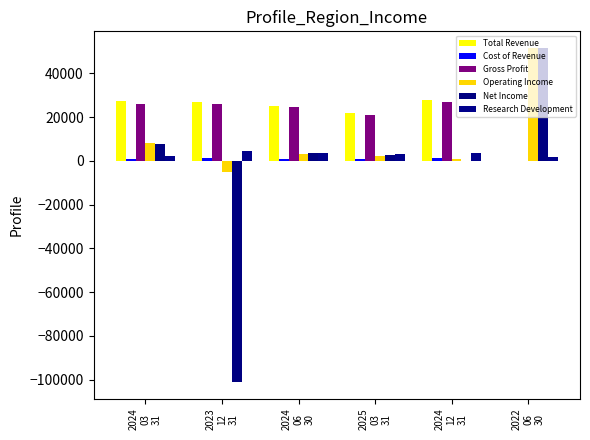

What is the sum of all Gross Profit values?

124500